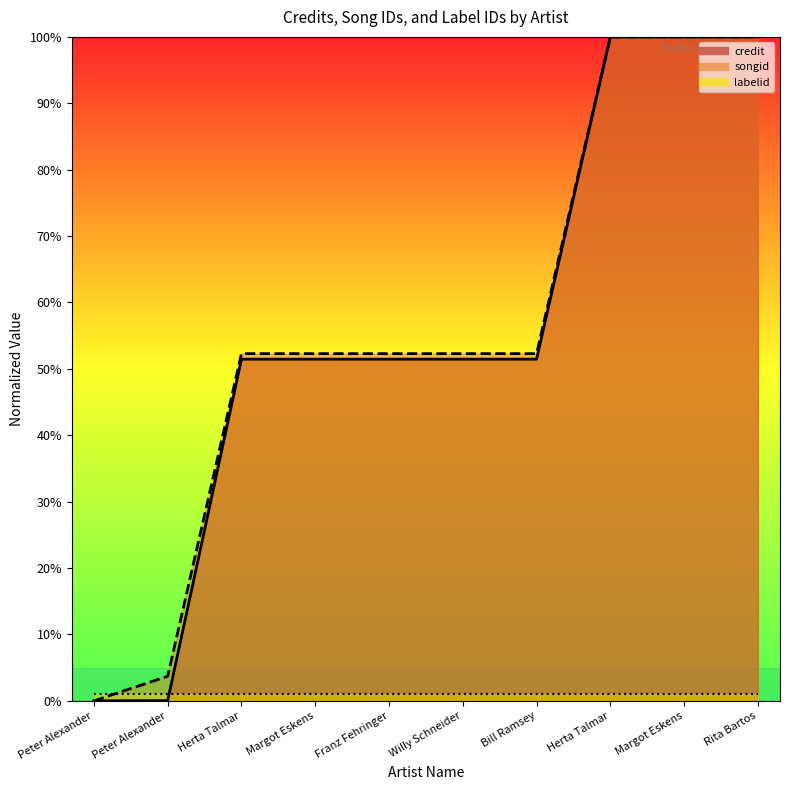

True or false: songid has more than 2 interior local peaks.

False